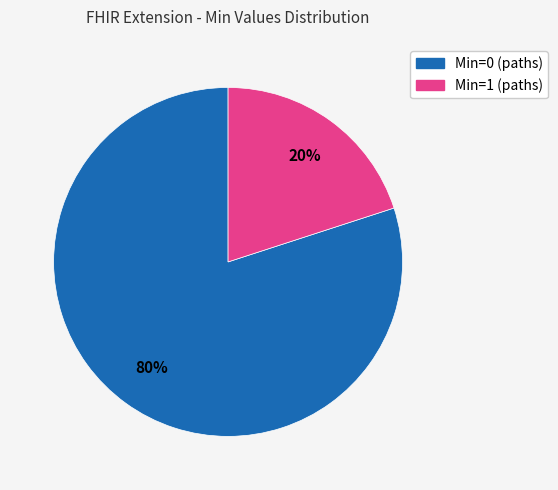

To the nearest percent, what is the difference between the largest and smallest slice percentages?

60%